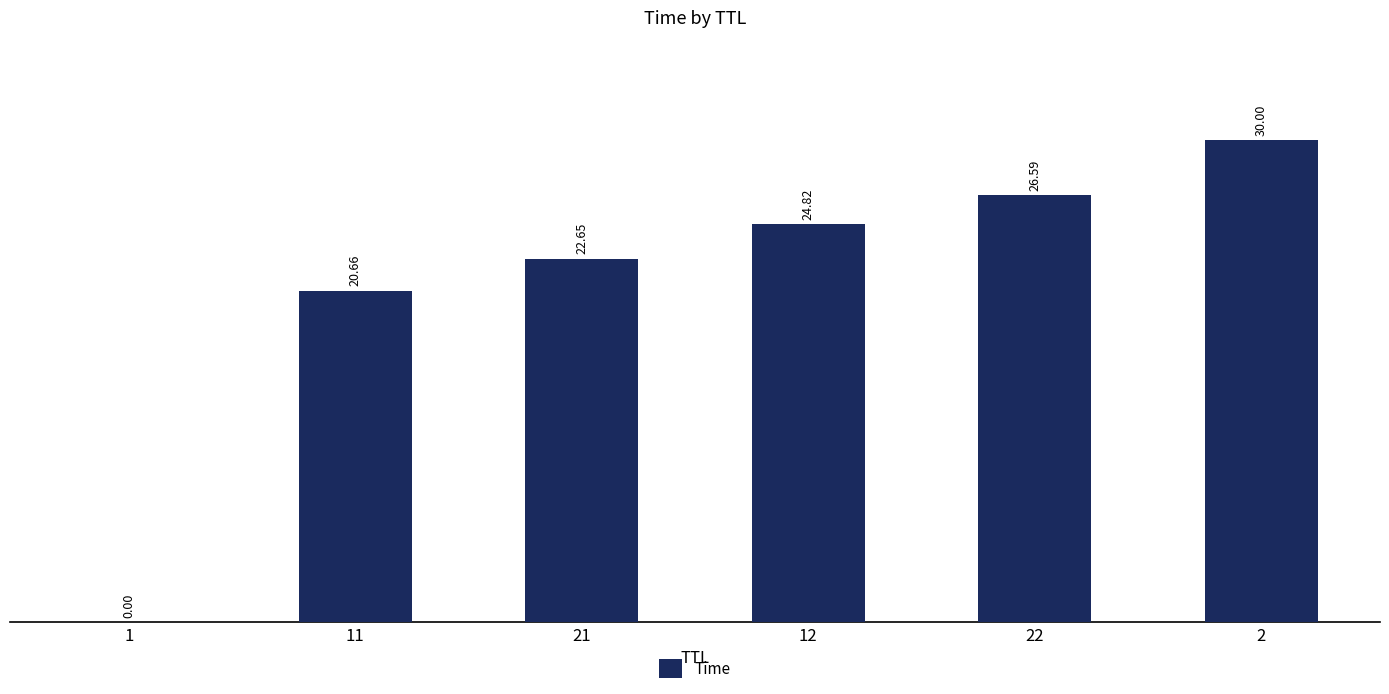

What is the sum of all values?

124.7